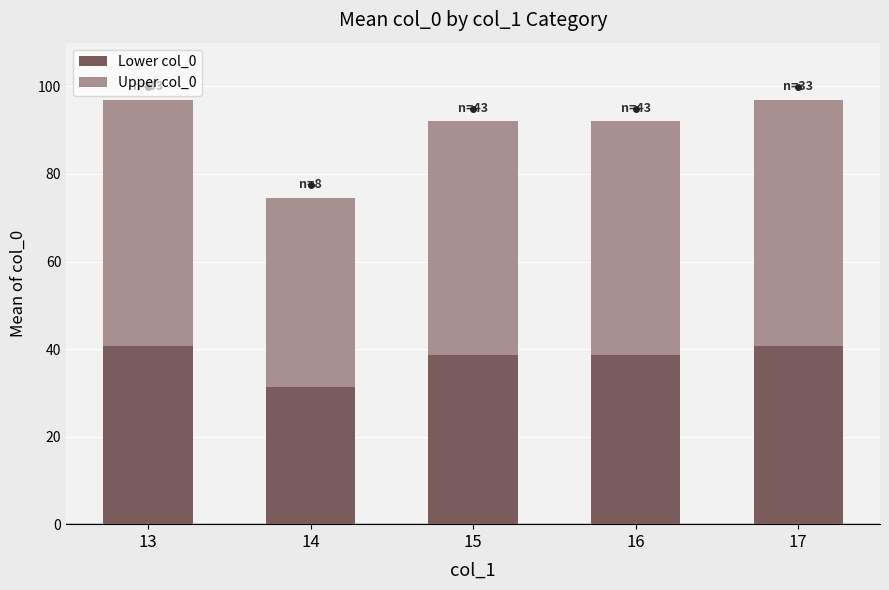

What is the average value of the Lower col_0 series?

38.0